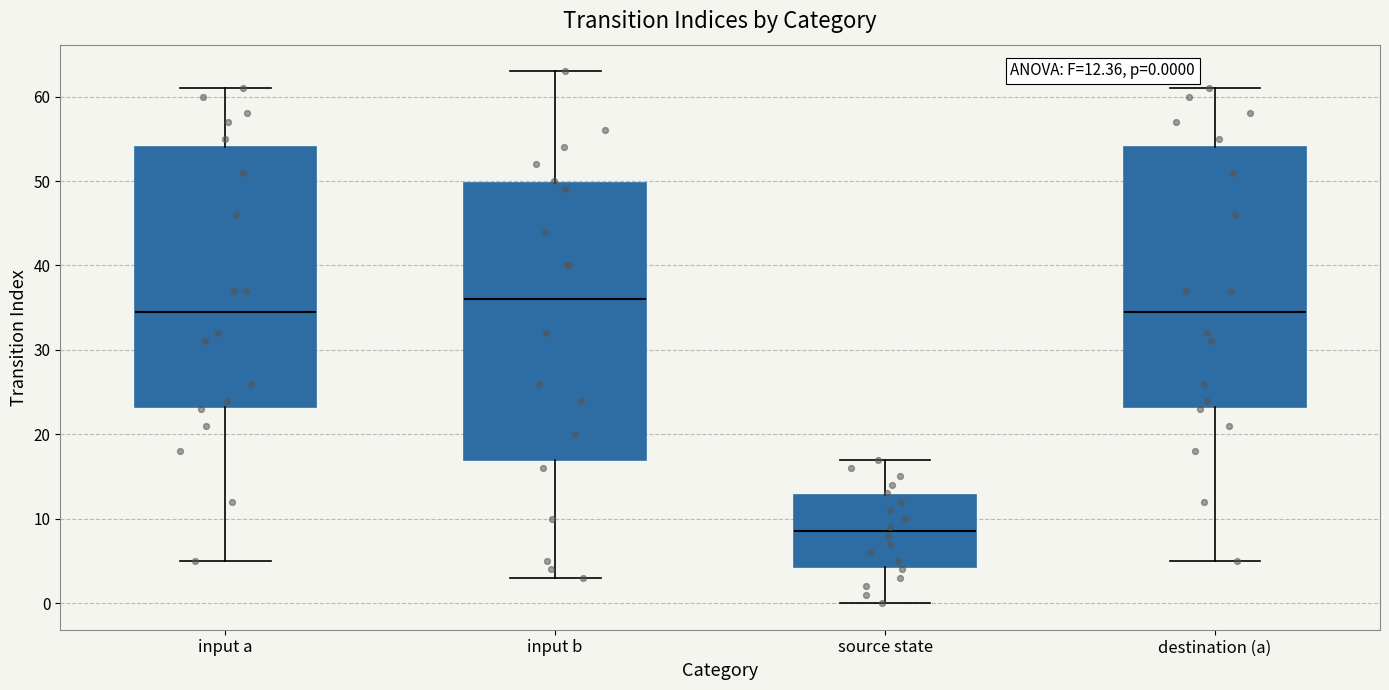

Which box's median line is the highest?

input b